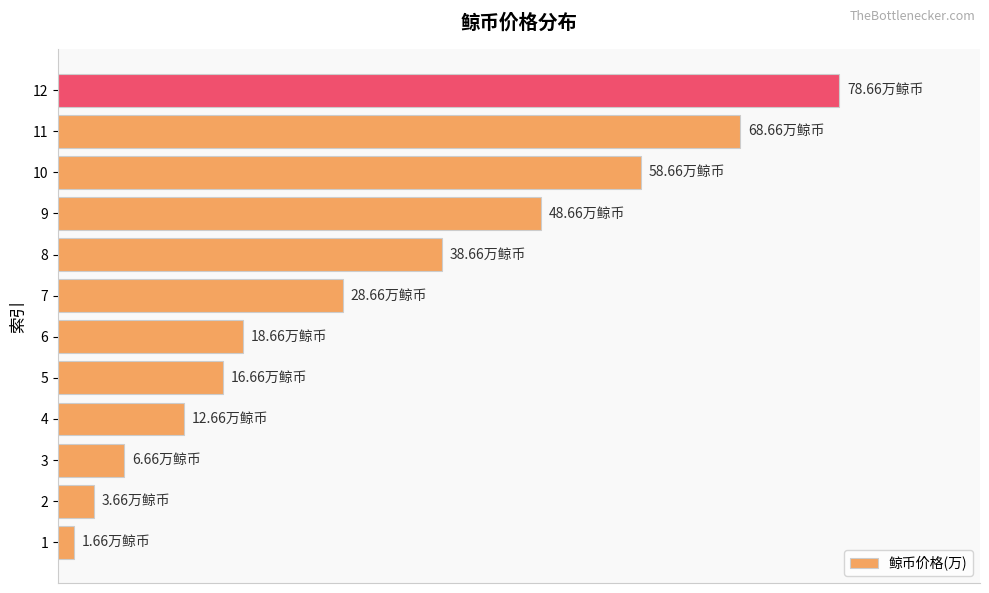

Rank the categories by value from highest to lowest.

12, 11, 10, 9, 8, 7, 6, 5, 4, 3, 2, 1